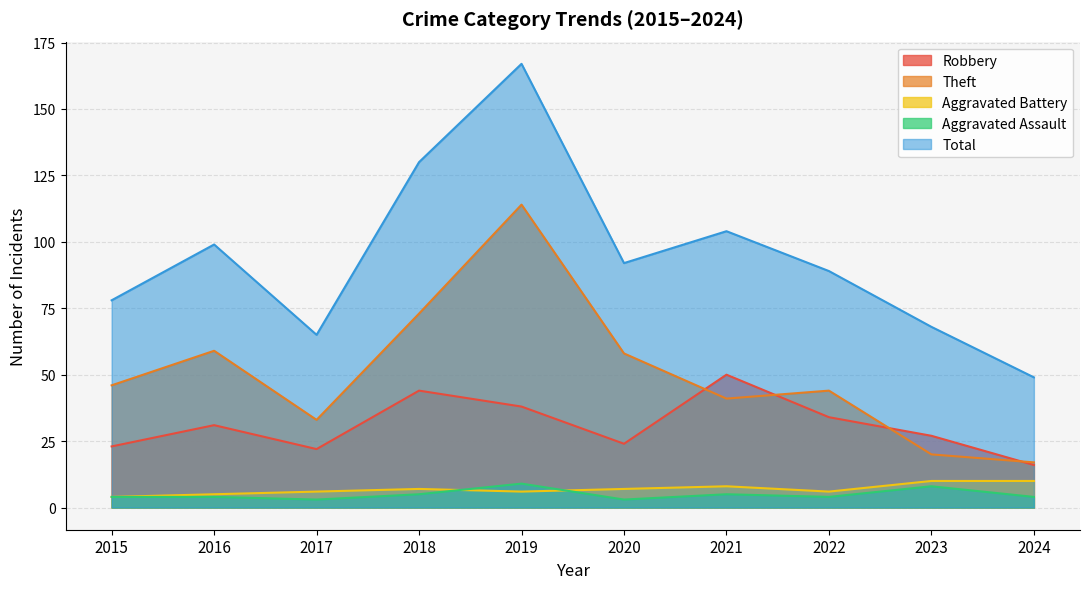

What is the smallest value displayed?

3